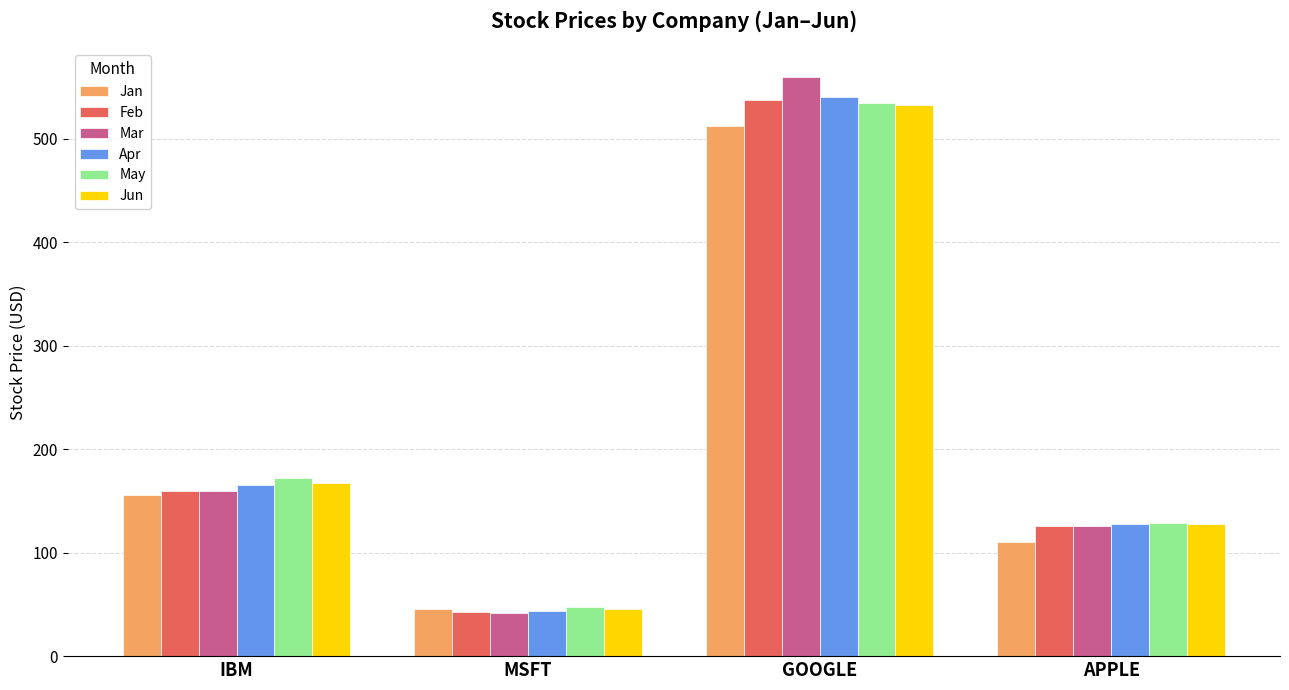

Are the bars grouped side by side (vs. stacked)?

Yes